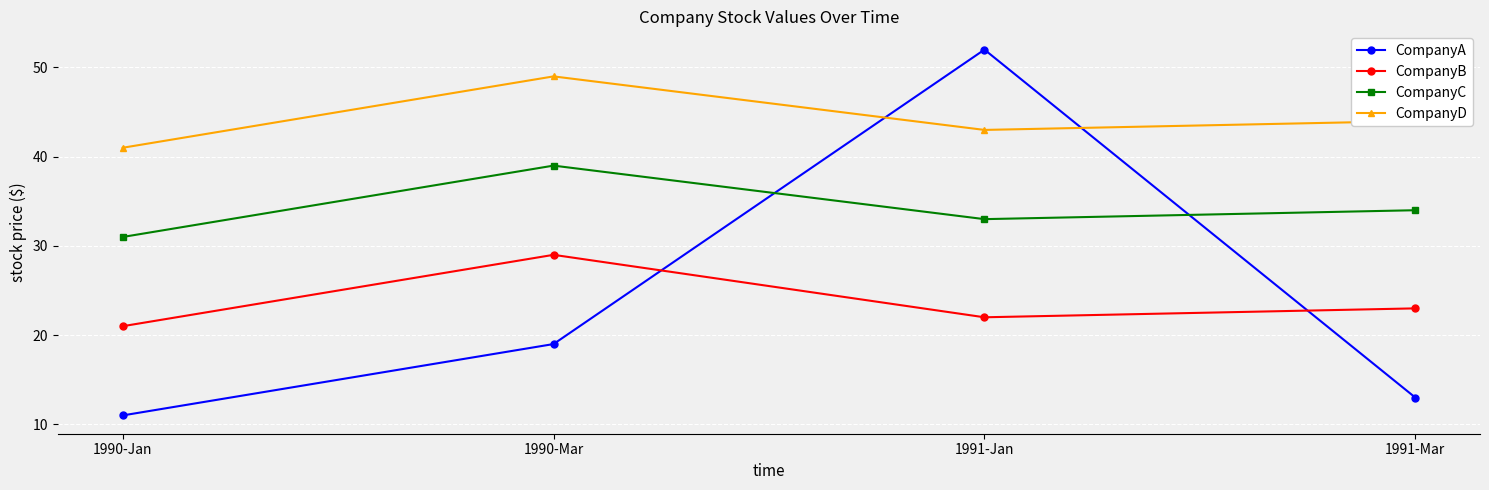

What is the minimum value for CompanyC?

31